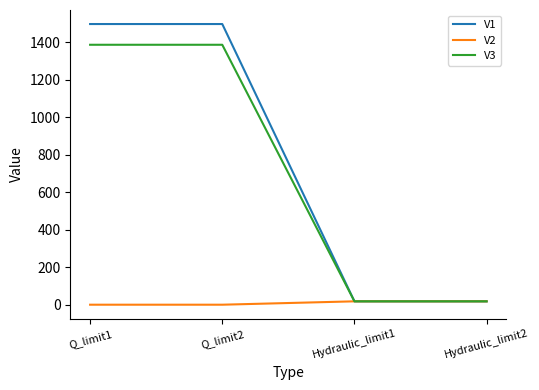

Is the value of V3 at Q_limit2 greater than the value of V2 at Q_limit2?

Yes